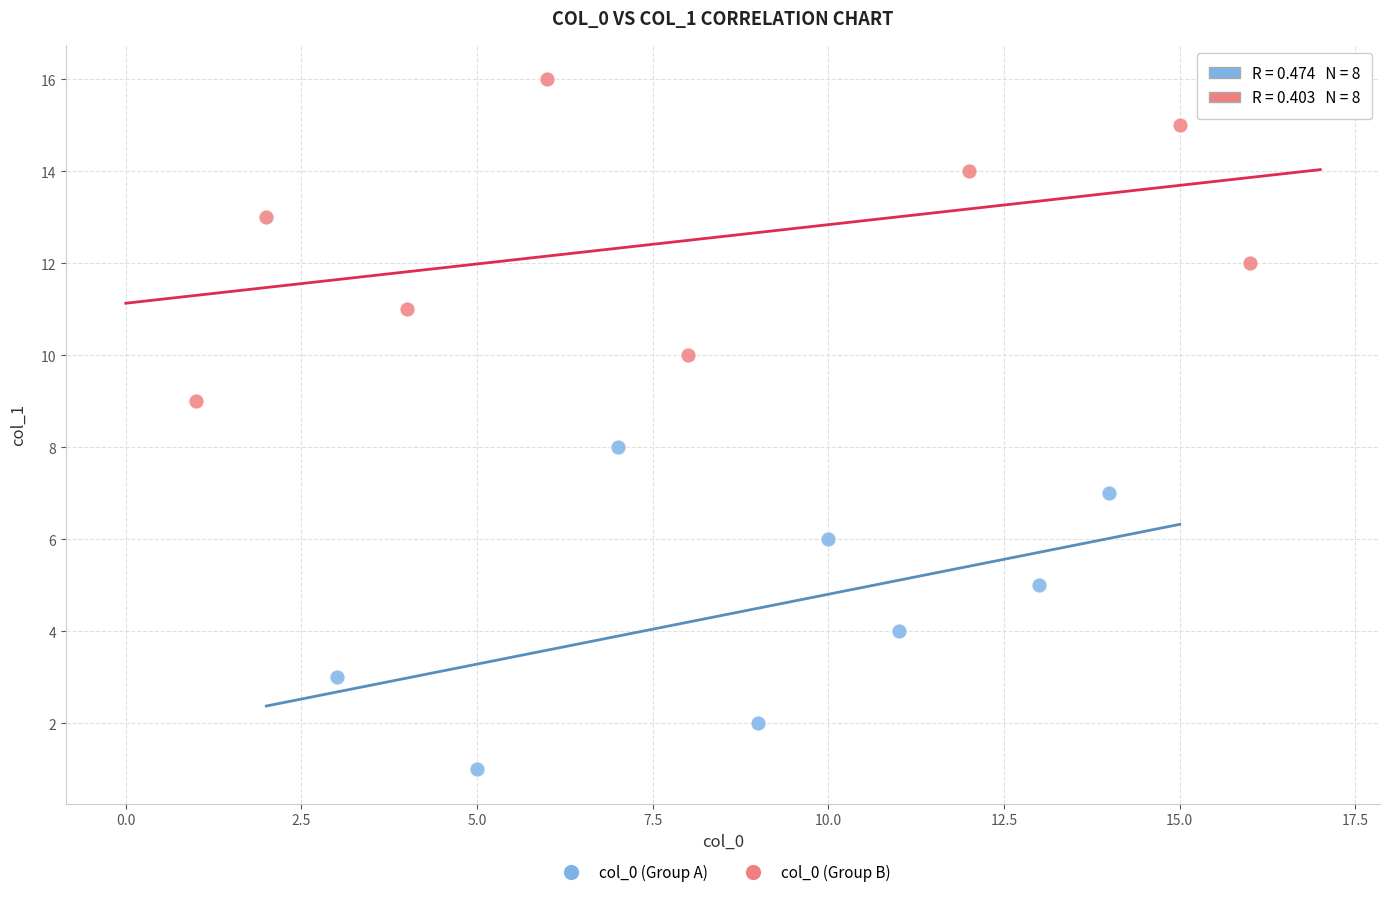

Which series reaches the minimum Y coordinate?

col_0 (Group A)